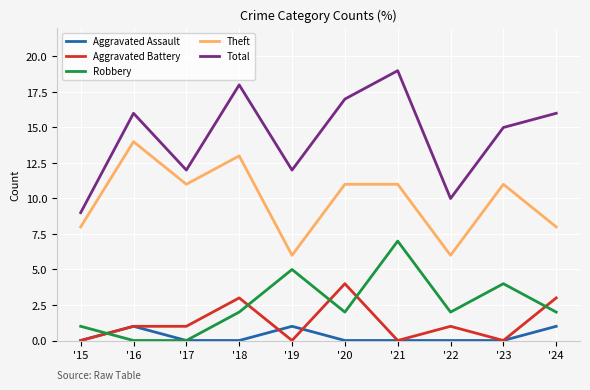

Which series has the largest total across all categories?

Total